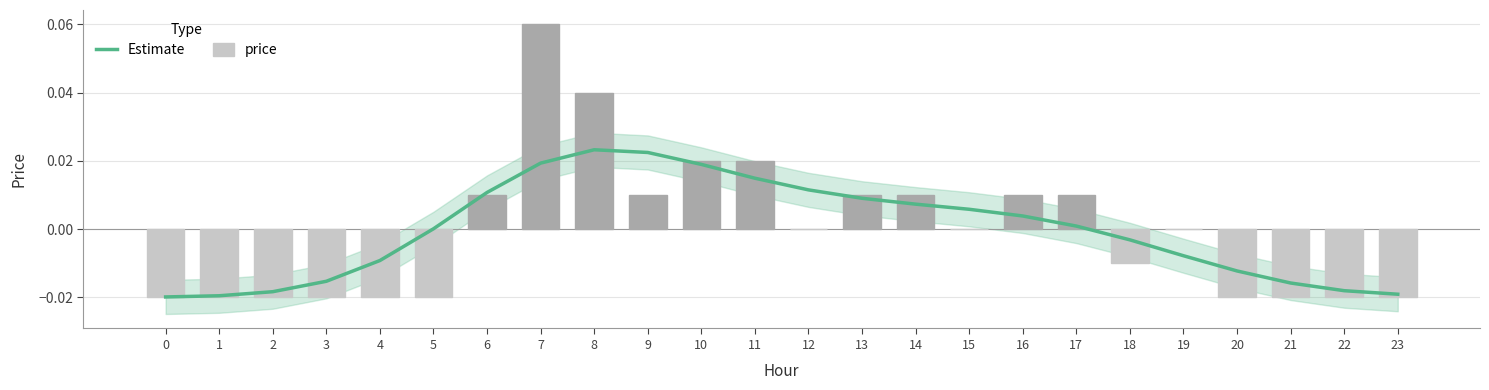

How many positive values does the Estimate series have?

13